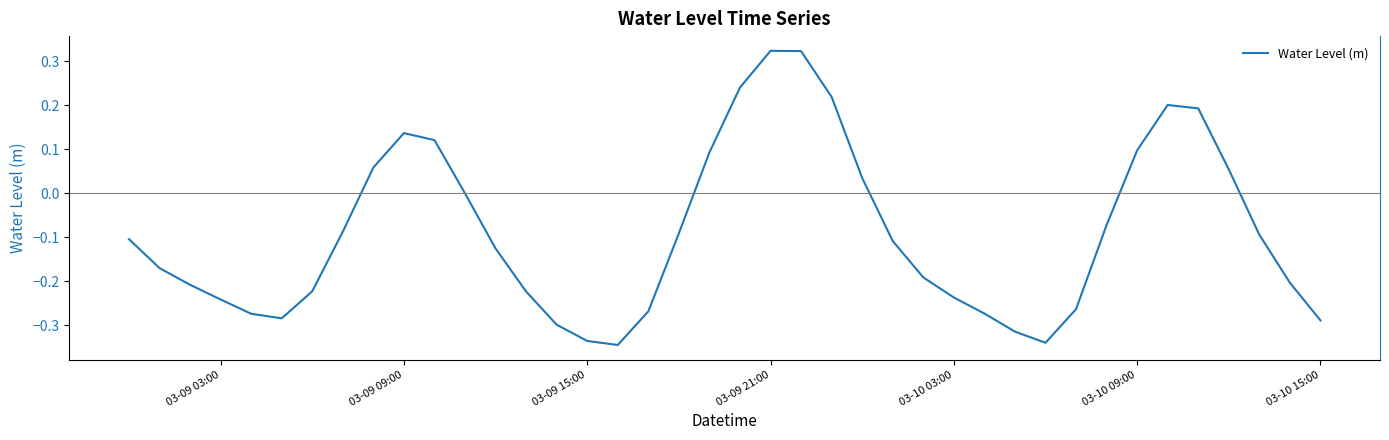

What is the difference between the maximum and minimum values?

0.7